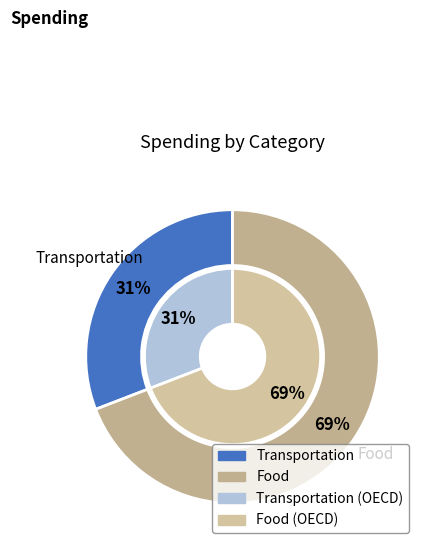

To the nearest percent, what percentage of the pie is Food?

69%